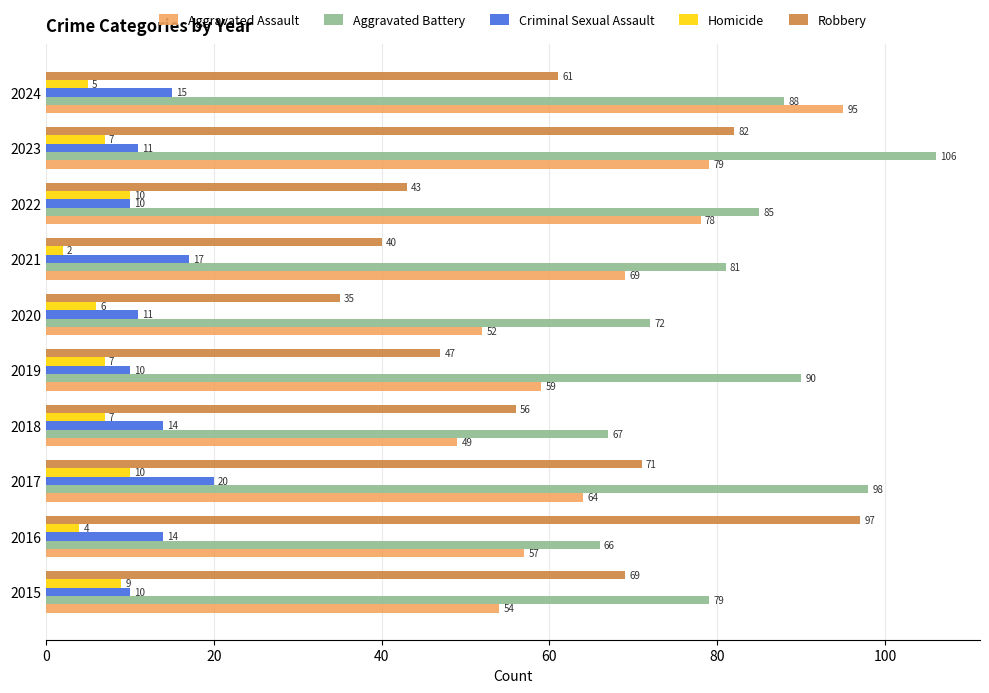

The Criminal Sexual Assault series shows 3 at 2024. True or false?

False